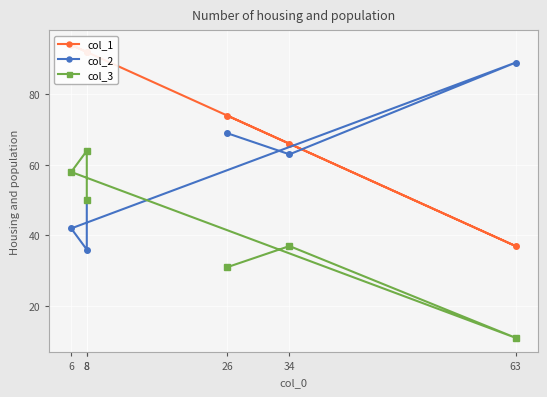

Is it true that col_1 equals 74 at 26?

True